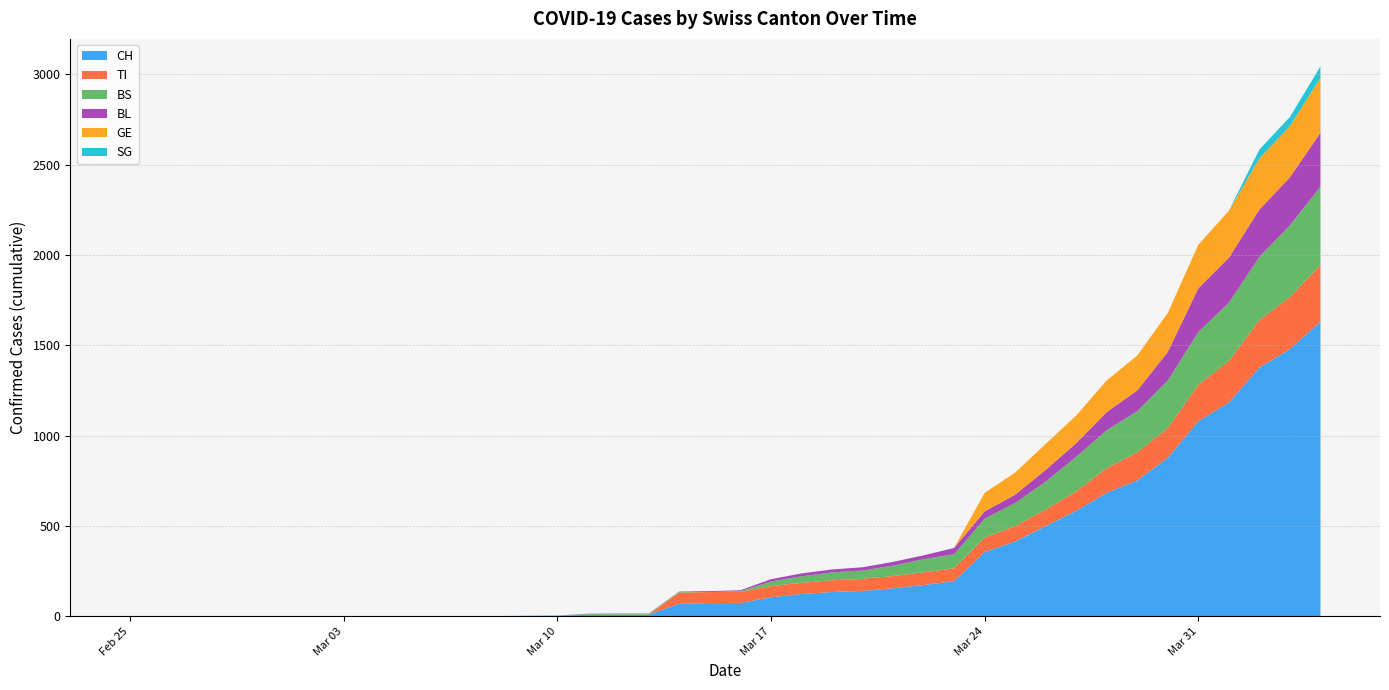

Reading left to right, list all the values displayed in this chart.

CH: 2020-02-25=0	2020-02-26=0	2020-02-27=0	2020-02-28=0	2020-02-29=0	2020-03-01=0	2020-03-02=0	2020-03-03=0	2020-03-04=0	2020-03-05=0	2020-03-06=1	2020-03-07=1	2020-03-08=1	2020-03-09=3	2020-03-10=4	2020-03-11=8	2020-03-12=9	2020-03-13=9	2020-03-14=70	2020-03-15=73	2020-03-16=74	2020-03-17=105	2020-03-18=123	2020-03-19=134	2020-03-20=140	2020-03-21=155	2020-03-22=173	2020-03-23=194	2020-03-24=355	2020-03-25=414	2020-03-26=499	2020-03-27=584	2020-03-28=683	2020-03-29=752	2020-03-30=877	2020-03-31=1079	2020-04-01=1183	2020-04-02=1376	2020-04-03=1479	2020-04-04=1630
TI: 2020-02-25=0	2020-02-26=0	2020-02-27=0	2020-02-28=0	2020-02-29=0	2020-03-01=0	2020-03-02=0	2020-03-03=0	2020-03-04=0	2020-03-05=0	2020-03-06=0	2020-03-07=0	2020-03-08=0	2020-03-09=0	2020-03-10=0	2020-03-11=0	2020-03-12=0	2020-03-13=0	2020-03-14=61	2020-03-15=61	2020-03-16=61	2020-03-17=62	2020-03-18=62	2020-03-19=65	2020-03-20=67	2020-03-21=68	2020-03-22=70	2020-03-23=71	2020-03-24=80	2020-03-25=85	2020-03-26=91	2020-03-27=107	2020-03-28=136	2020-03-29=155	2020-03-30=165	2020-03-31=202	2020-04-01=229	2020-04-02=263	2020-04-03=287	2020-04-04=314
BS: 2020-02-25=0	2020-02-26=0	2020-02-27=0	2020-02-28=0	2020-02-29=0	2020-03-01=0	2020-03-02=0	2020-03-03=0	2020-03-04=0	2020-03-05=0	2020-03-06=0	2020-03-07=0	2020-03-08=0	2020-03-09=0	2020-03-10=0	2020-03-11=4	2020-03-12=4	2020-03-13=4	2020-03-14=4	2020-03-15=0	2020-03-16=4	2020-03-17=25	2020-03-18=36	2020-03-19=44	2020-03-20=46	2020-03-21=57	2020-03-22=73	2020-03-23=78	2020-03-24=105	2020-03-25=128	2020-03-26=155	2020-03-27=191	2020-03-28=211	2020-03-29=228	2020-03-30=263	2020-03-31=292	2020-04-01=323	2020-04-02=350	2020-04-03=397	2020-04-04=434
BL: 2020-02-25=0	2020-02-26=0	2020-02-27=0	2020-02-28=0	2020-02-29=0	2020-03-01=0	2020-03-02=0	2020-03-03=0	2020-03-04=0	2020-03-05=0	2020-03-06=0	2020-03-07=0	2020-03-08=0	2020-03-09=0	2020-03-10=0	2020-03-11=2	2020-03-12=2	2020-03-13=2	2020-03-14=2	2020-03-15=5	2020-03-16=5	2020-03-17=13	2020-03-18=16	2020-03-19=16	2020-03-20=18	2020-03-21=21	2020-03-22=21	2020-03-23=35	2020-03-24=40	2020-03-25=46	2020-03-26=65	2020-03-27=76	2020-03-28=100	2020-03-29=115	2020-03-30=158	2020-03-31=242	2020-04-01=249	2020-04-02=262	2020-04-03=266	2020-04-04=298
GE: 2020-02-25=0	2020-02-26=0	2020-02-27=0	2020-02-28=0	2020-02-29=0	2020-03-01=0	2020-03-02=0	2020-03-03=0	2020-03-04=0	2020-03-05=0	2020-03-06=0	2020-03-07=0	2020-03-08=0	2020-03-09=0	2020-03-10=0	2020-03-11=0	2020-03-12=0	2020-03-13=0	2020-03-14=0	2020-03-15=0	2020-03-16=0	2020-03-17=0	2020-03-18=0	2020-03-19=0	2020-03-20=0	2020-03-21=0	2020-03-22=0	2020-03-23=0	2020-03-24=103	2020-03-25=122	2020-03-26=144	2020-03-27=153	2020-03-28=175	2020-03-29=193	2020-03-30=216	2020-03-31=241	2020-04-01=260	2020-04-02=283	2020-04-03=284	2020-04-04=305
SG: 2020-02-25=0	2020-02-26=0	2020-02-27=0	2020-02-28=0	2020-02-29=0	2020-03-01=0	2020-03-02=0	2020-03-03=0	2020-03-04=0	2020-03-05=0	2020-03-06=0	2020-03-07=0	2020-03-08=0	2020-03-09=0	2020-03-10=0	2020-03-11=0	2020-03-12=0	2020-03-13=0	2020-03-14=0	2020-03-15=0	2020-03-16=0	2020-03-17=0	2020-03-18=0	2020-03-19=0	2020-03-20=0	2020-03-21=0	2020-03-22=0	2020-03-23=0	2020-03-24=0	2020-03-25=0	2020-03-26=0	2020-03-27=0	2020-03-28=0	2020-03-29=0	2020-03-30=0	2020-03-31=0	2020-04-01=0	2020-04-02=49	2020-04-03=50	2020-04-04=62